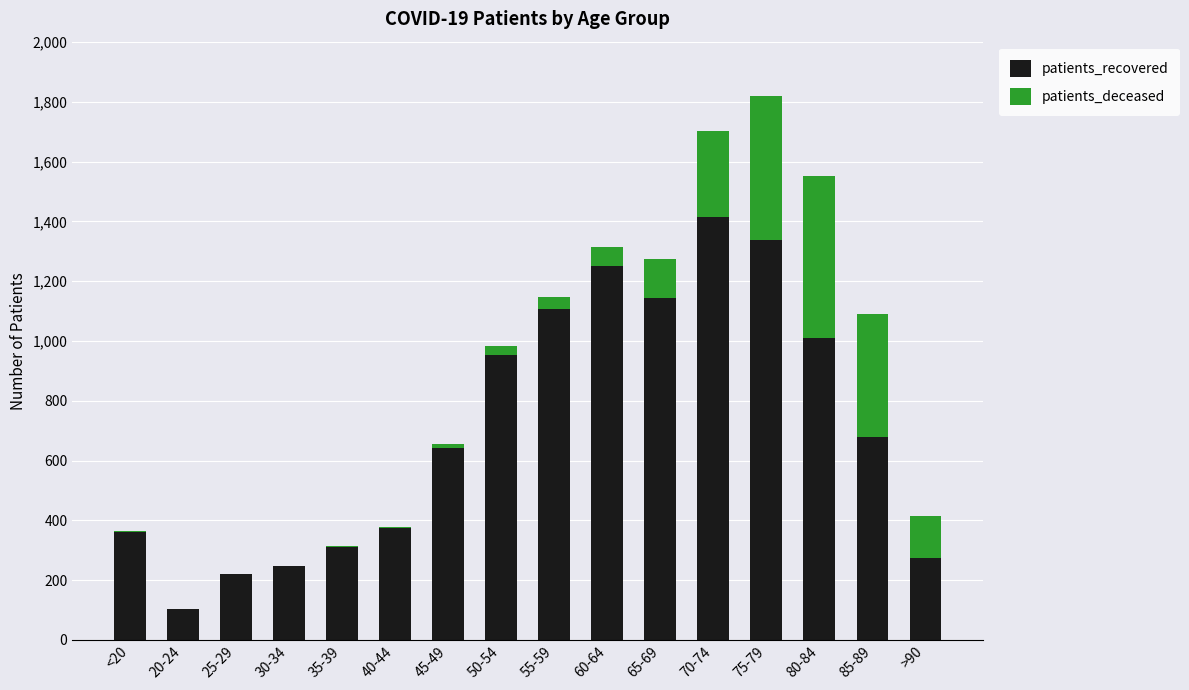

True or false: patients_recovered has a value of 246 at 30-34.

True